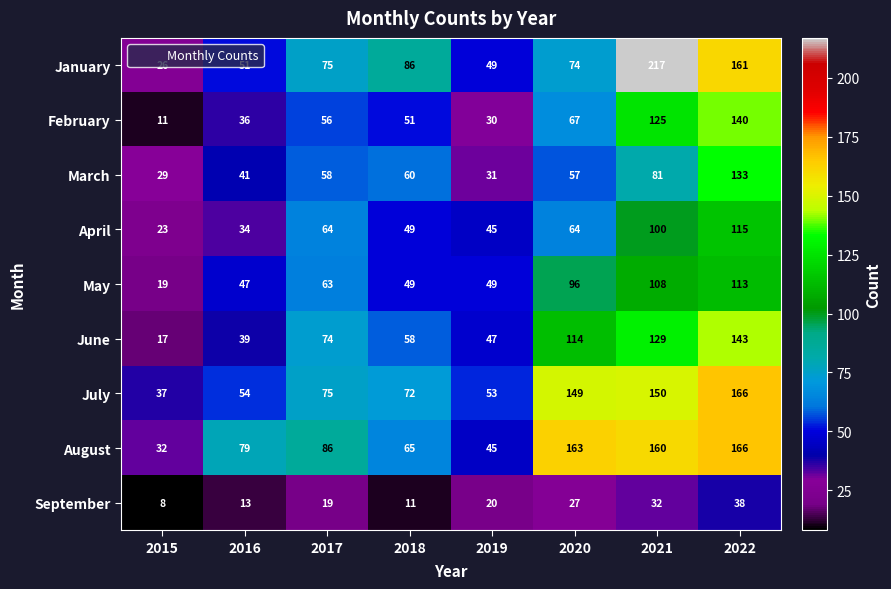

Which category has the highest value across all series?

2021